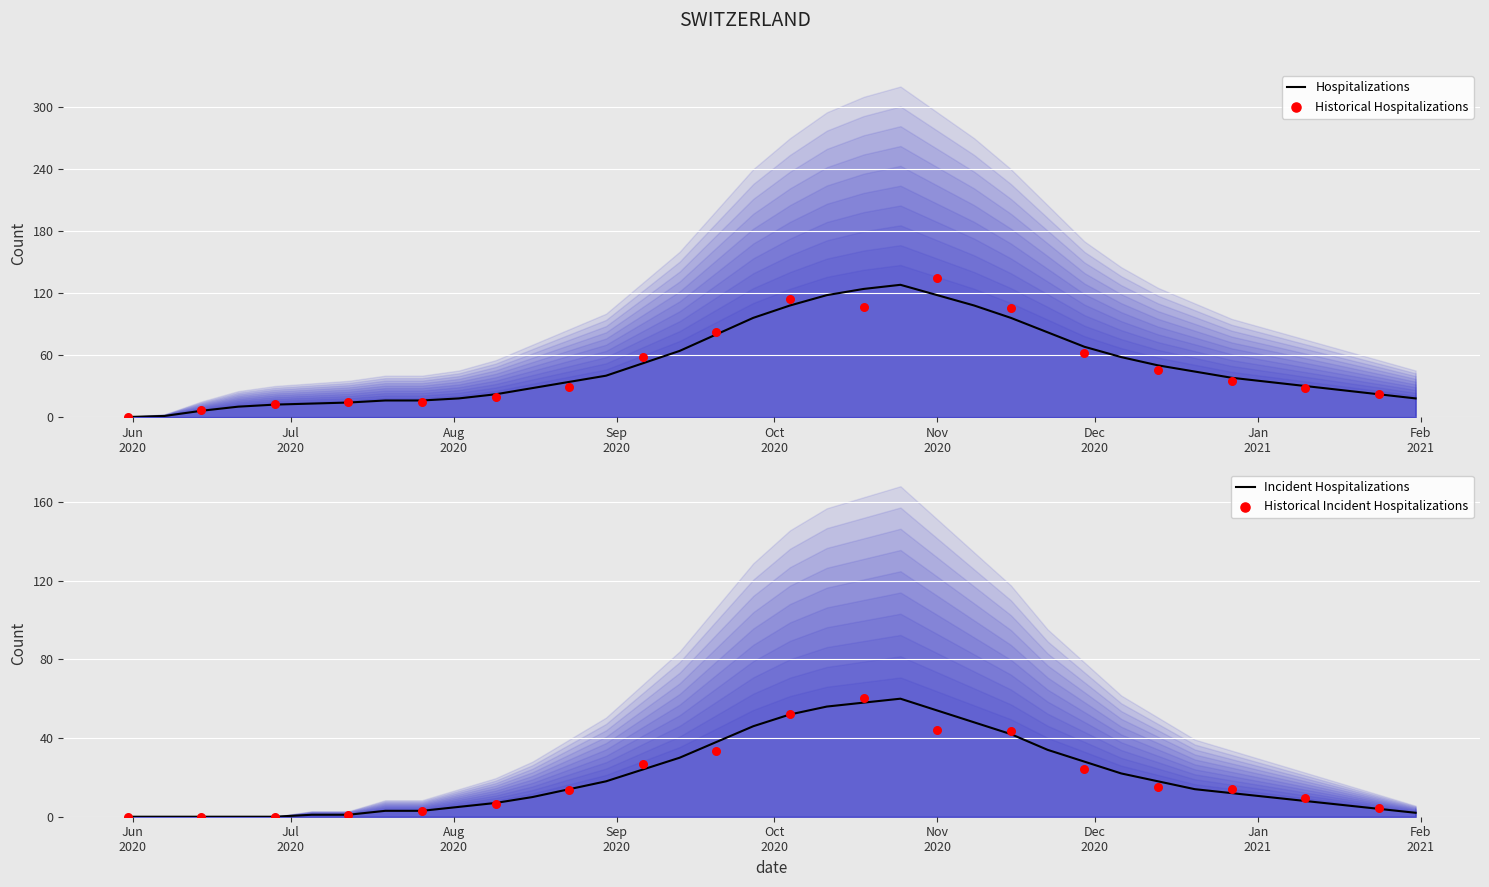

At which category is the sum across all series the highest?

21